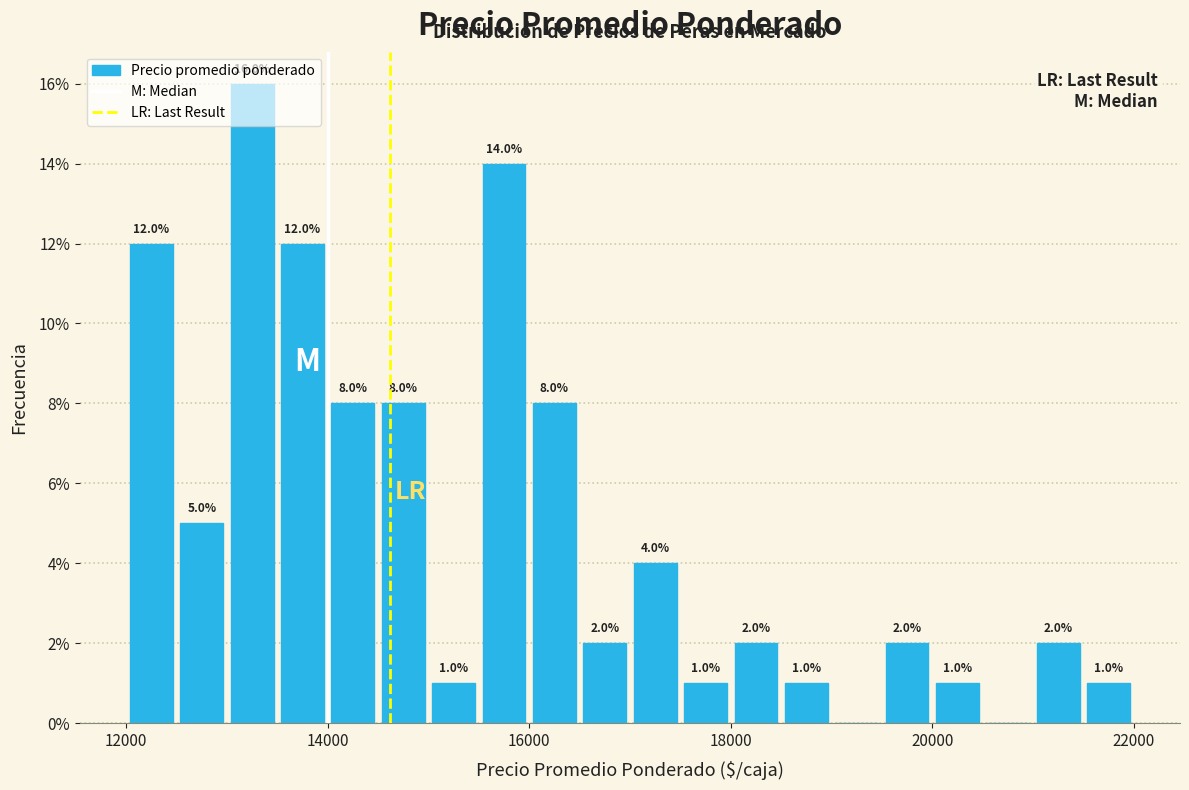

Around what value on the x-axis is the tallest bar? Give the approximate position of its centre, as read against the axis.

13200